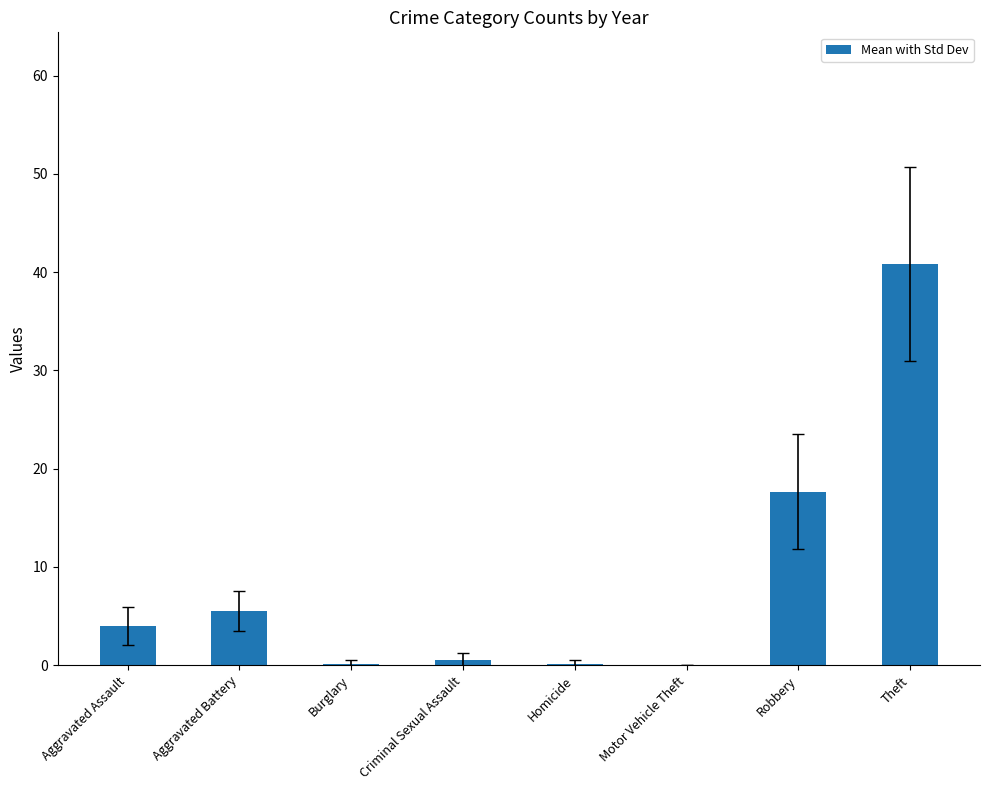

Which has a higher value, Homicide or Robbery?

Robbery